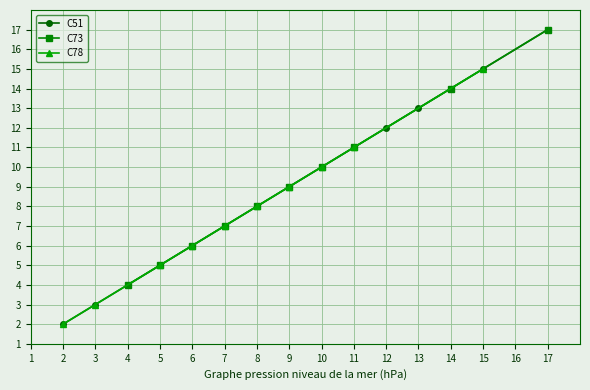

Reading left to right, what are all the values shown in this chart?

C51: 2	3	4	5	6	7	8	9	10	11	12	13	14	15	17
C73: 0	0	4	5	6	7	8	9	10	11	0	0	14	0	17
C78: 2	3	0	5	6	7	8	9	10	11	0	0	0	15	0